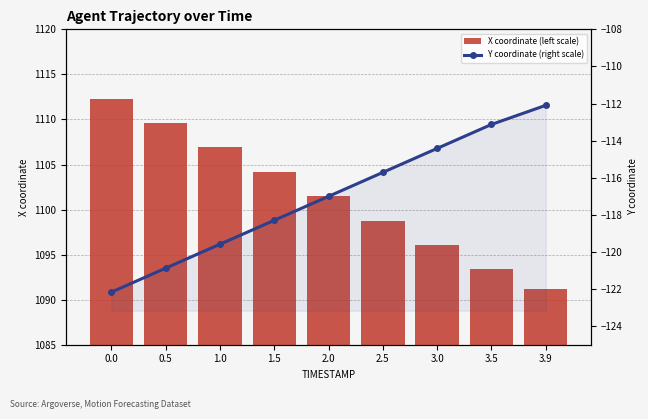

Reading left to right, list all the values displayed in this chart.

X coordinate (left scale): 0.0=1112.3	0.5=1109.6	1.0=1106.9	1.5=1104.2	2.0=1101.5	2.5=1098.8	3.0=1096.1	3.5=1093.3	3.9=1091.2
Y coordinate (right scale): 0.0=-122.2	0.5=-120.9	1.0=-119.6	1.5=-118.3	2.0=-117.0	2.5=-115.7	3.0=-114.4	3.5=-113.1	3.9=-112.1